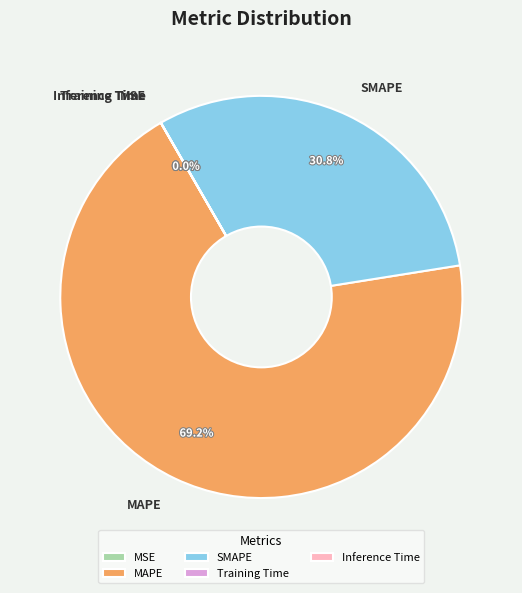

What portion of the pie excludes MAPE?

30.8%